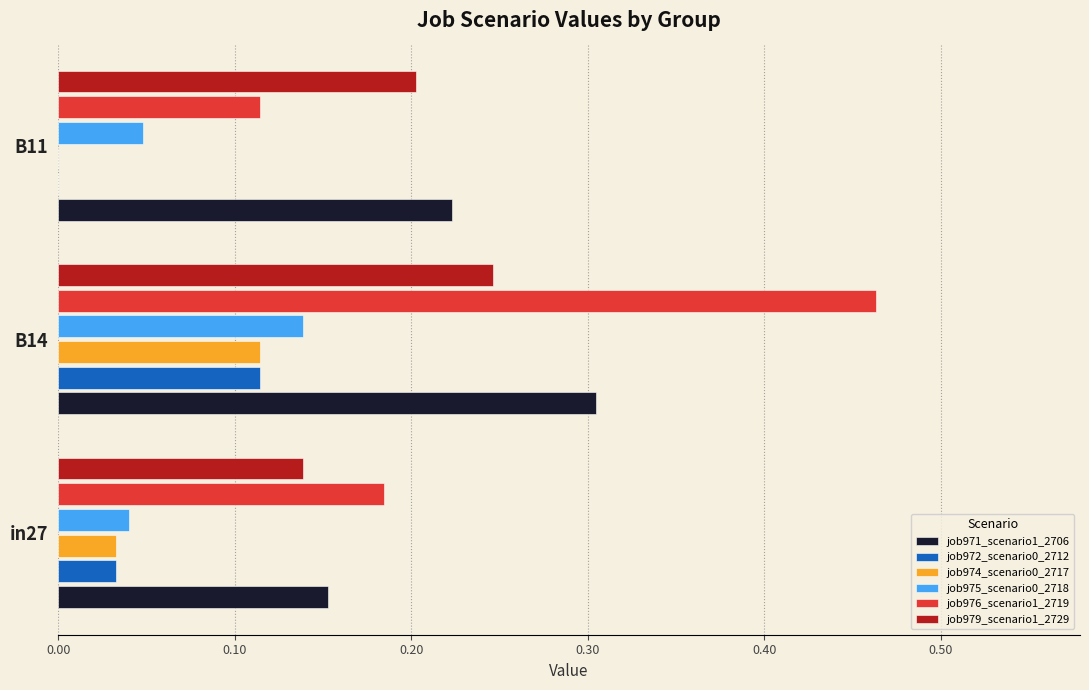

At which label does job975_scenario0_2718 reach its peak?

B14